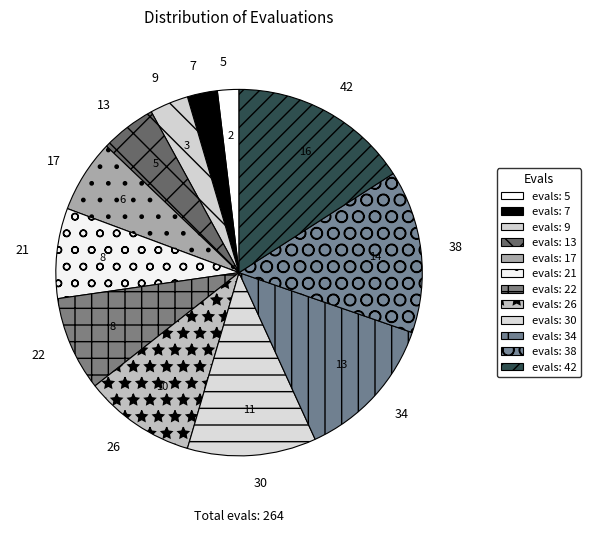

Count the number of slices in the pie.

12